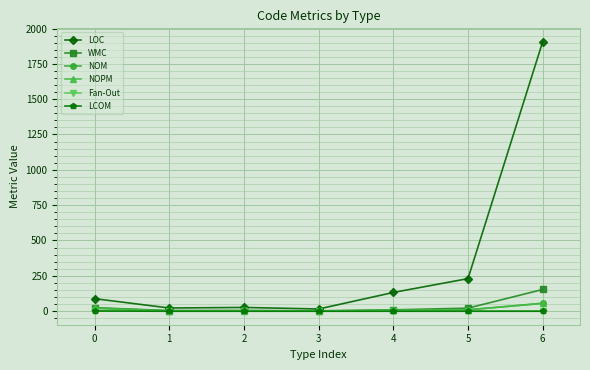

Is the value of LOC at 5 greater than the value of WMC at 5?

Yes